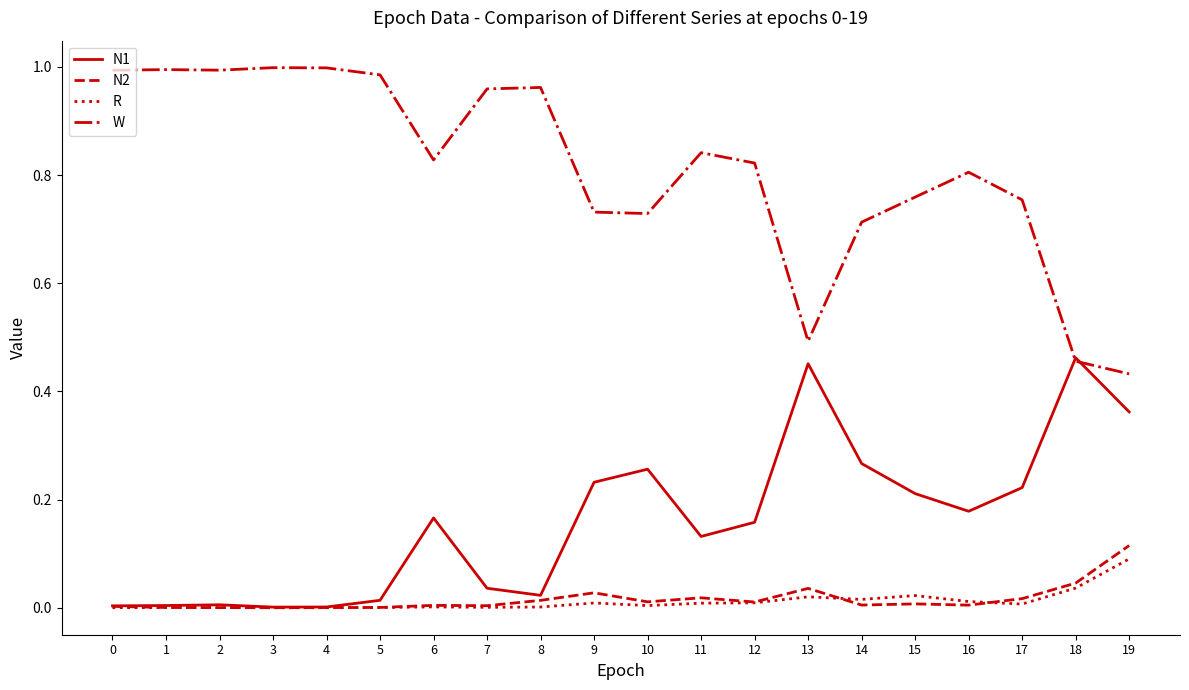

What are all the series names shown in the legend?

N1, N2, R, W